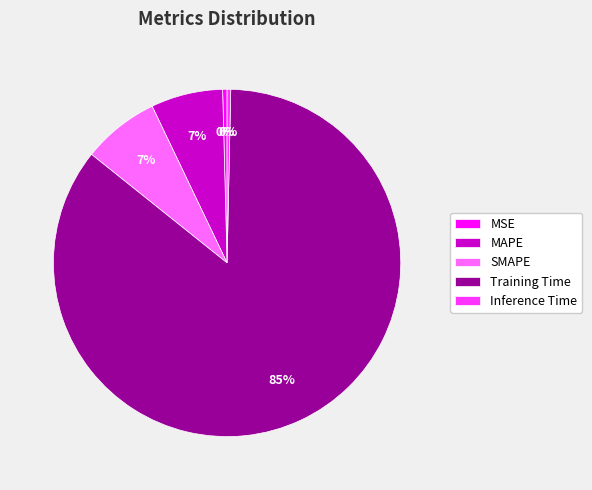

To the nearest percent, what is the combined percentage of SMAPE and Inference Time?

7%